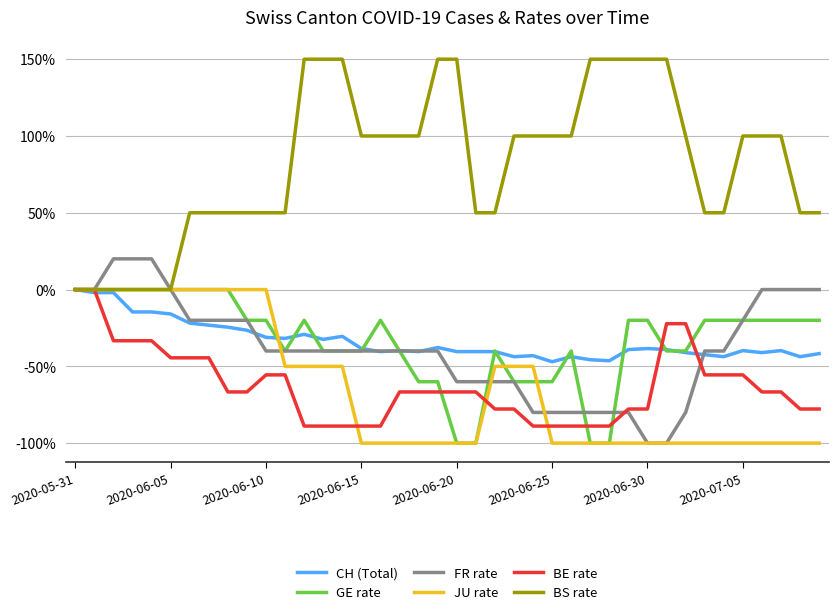

What is the average value of the BS rate series?

82.5